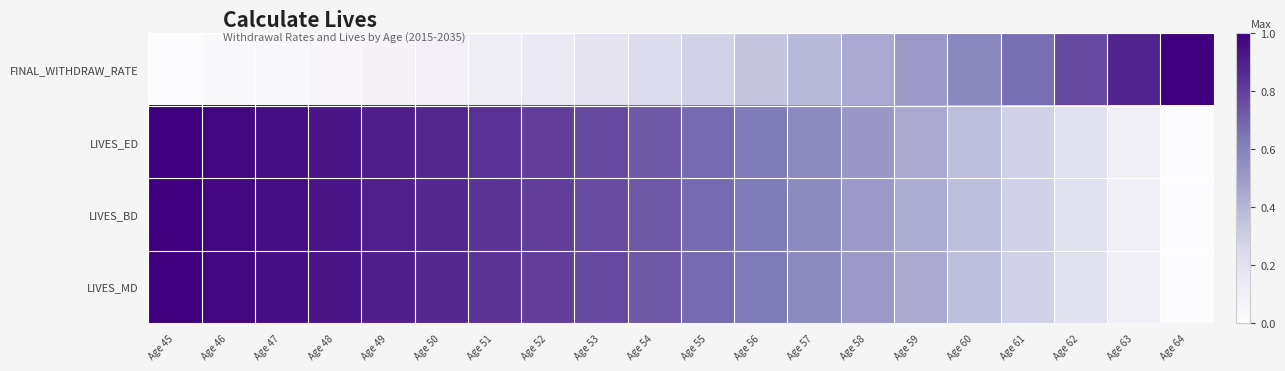

Rank the series by their maximum value, from highest to lowest.

FINAL_WITHDRAW_RATE, LIVES_ED, LIVES_BD, LIVES_MD